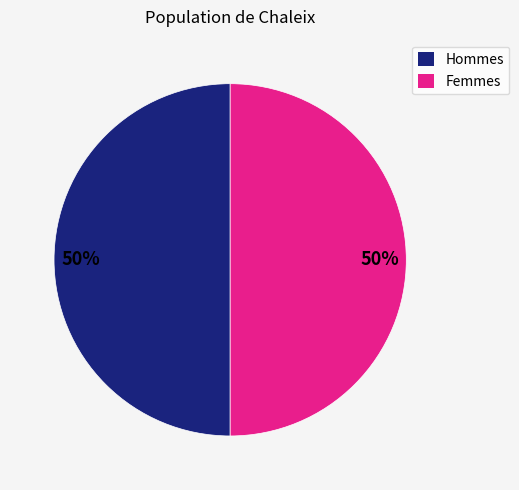

Do Femmes and Hommes together represent more than half of the pie?

Yes